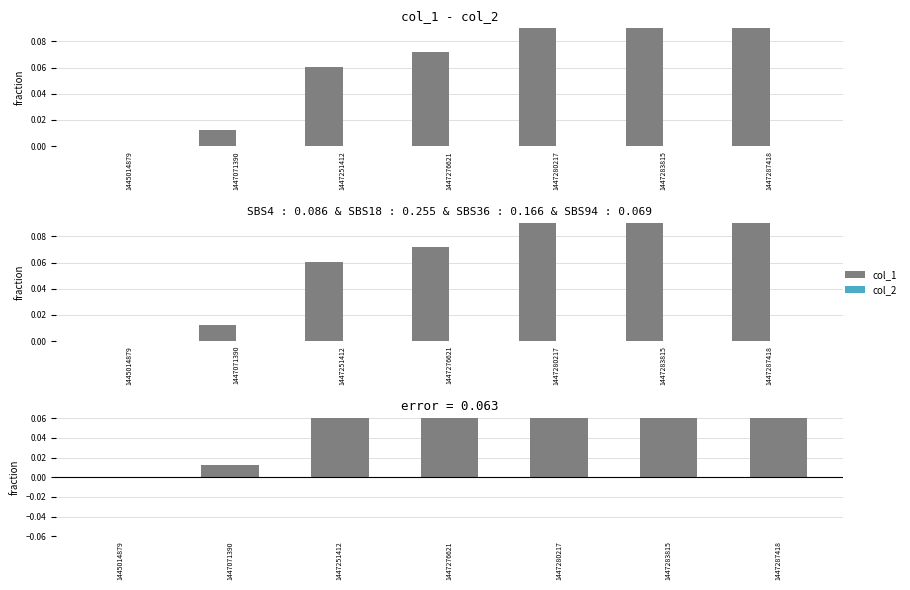

What is the total value across all series at 1447287418?

0.4